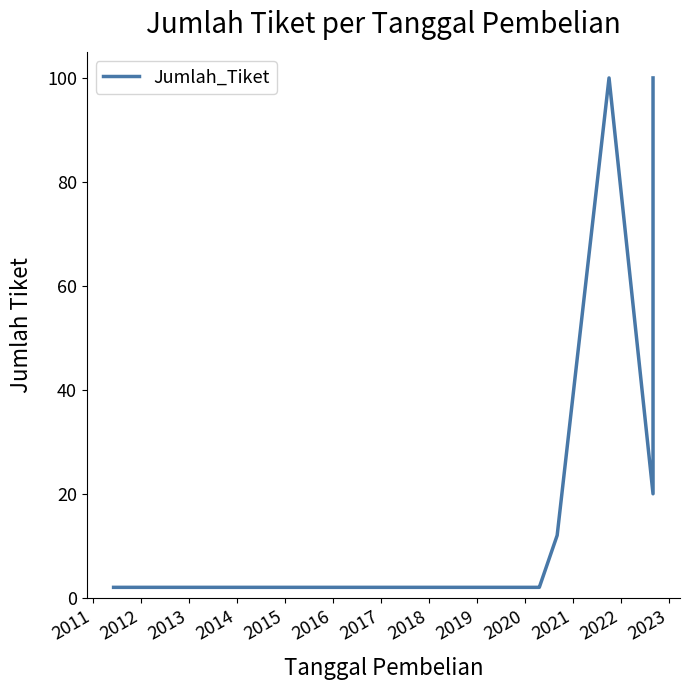

The chart shows a value of 179 at 2017. True or false?

False